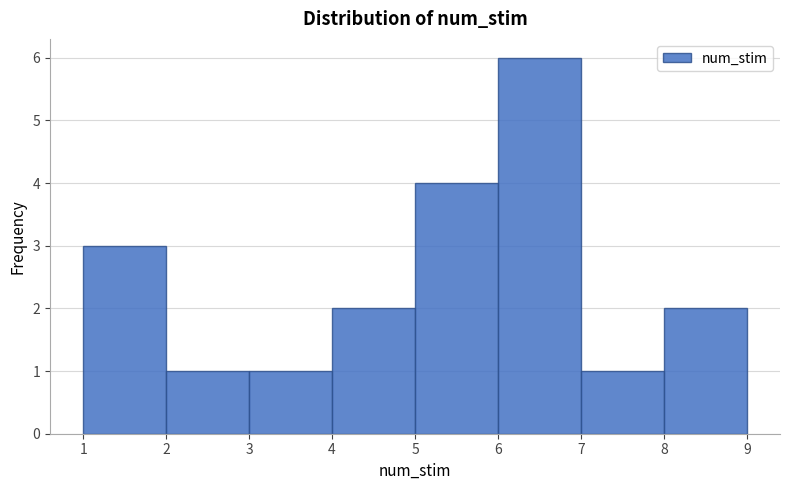

Reading left to right, list every bar in this chart as the range it spans on the x-axis followed by its height. The values are not printed on the chart, so give them approximately, as read against the axis.

1 to 2: 3
2 to 3: 1
3 to 4: 1
4 to 5: 2
5 to 6: 4
6 to 7: 6
7 to 8: 1
8 to 9: 2